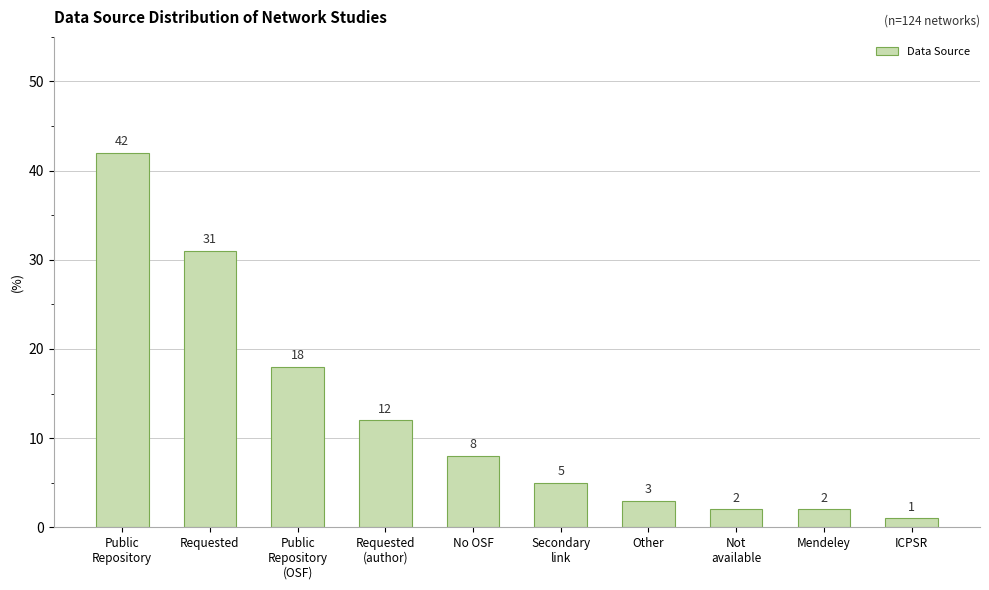

Reading left to right, what are all the values shown in this chart?

Public
Repository=42	Requested=31	Public
Repository
(OSF)=18	Requested
(author)=12	No OSF=8	Secondary
link=5	Other=3	Not
available=2	Mendeley=2	ICPSR=1